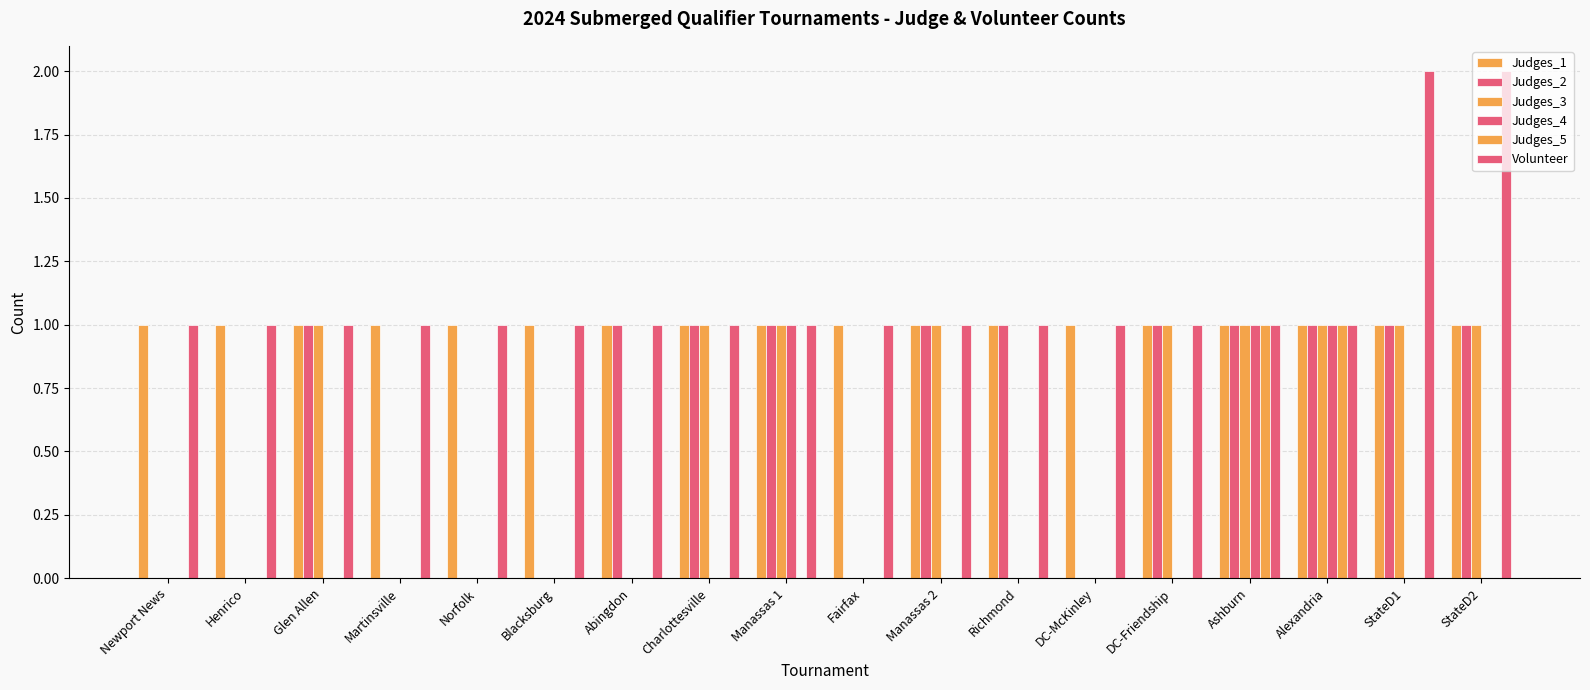

What position from the left is Martinsville?

4